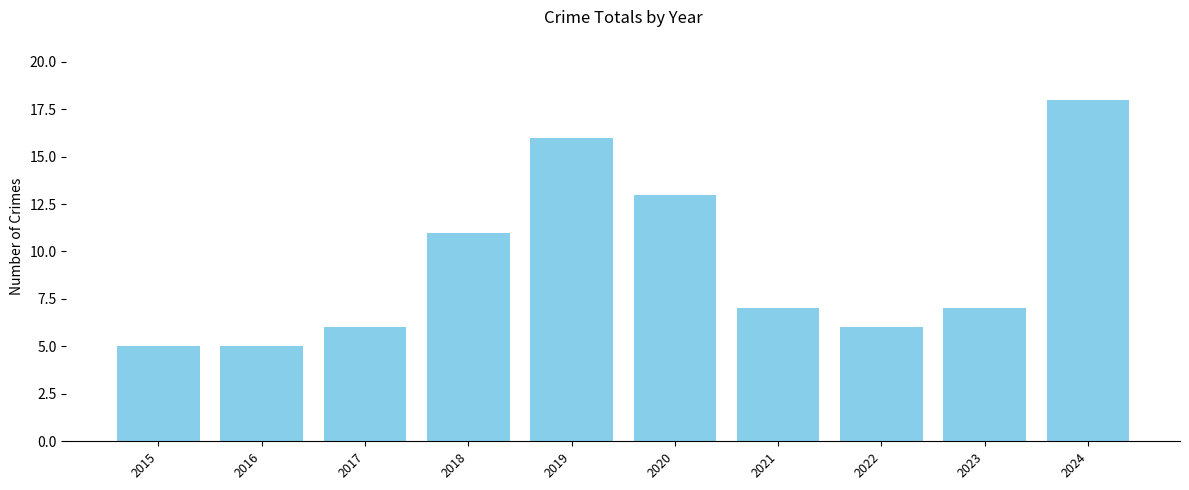

What is the ratio of the value at 2015 to the value at 2020?

0.4